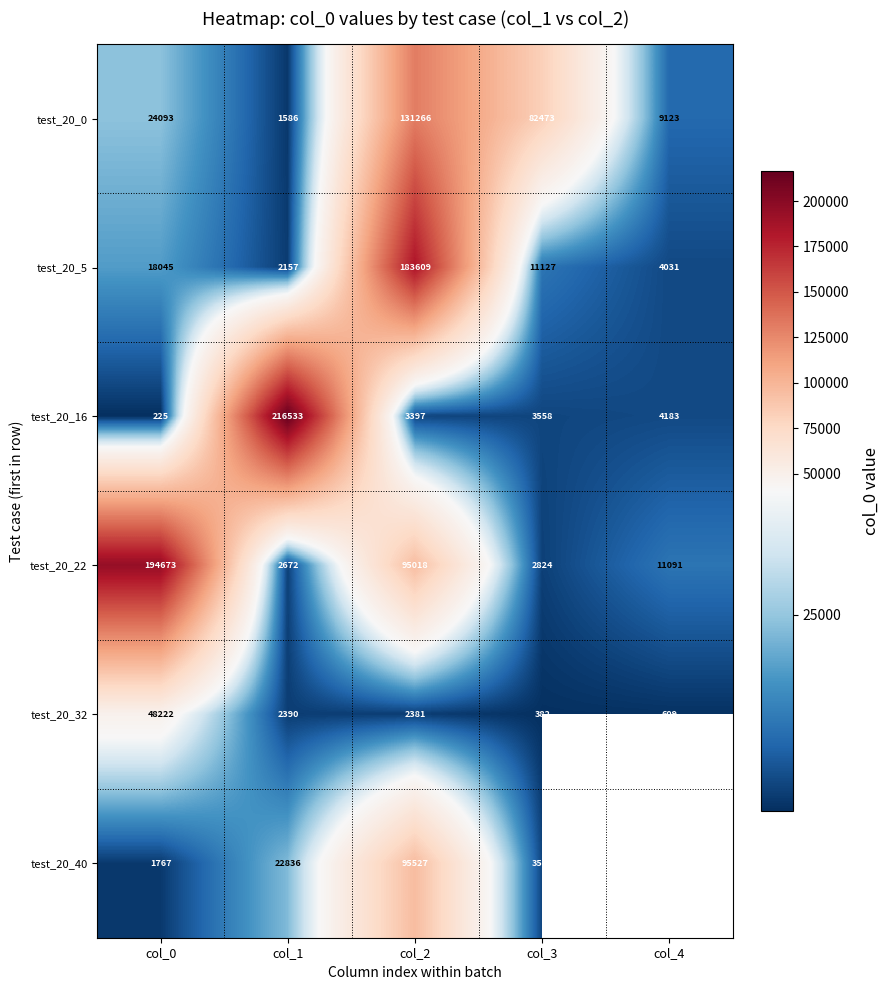

What is the difference between the highest and lowest values at col_1?

214947.0